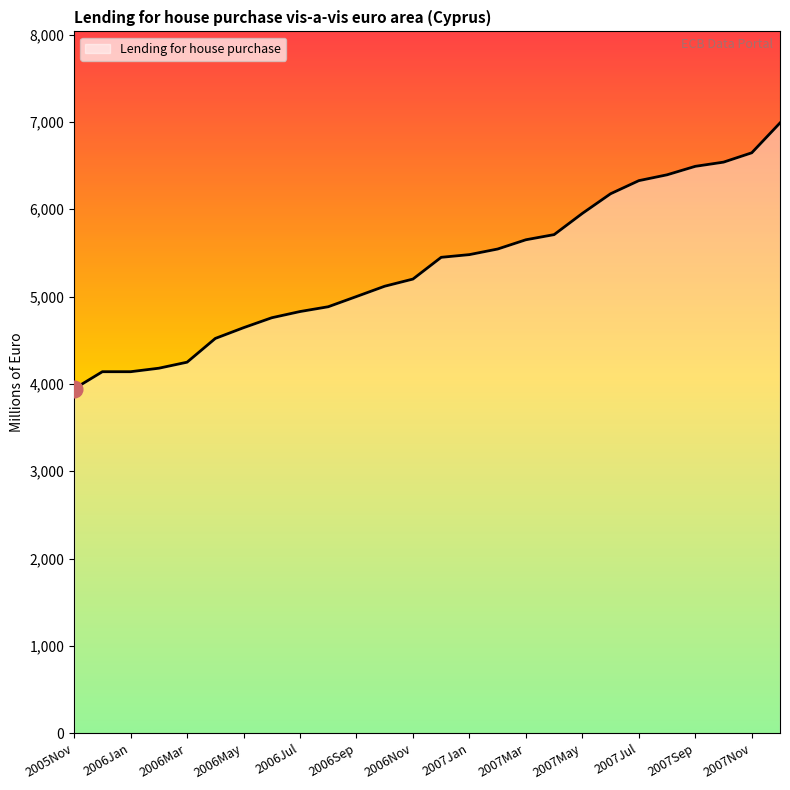

How many distinct data groups are displayed?

1